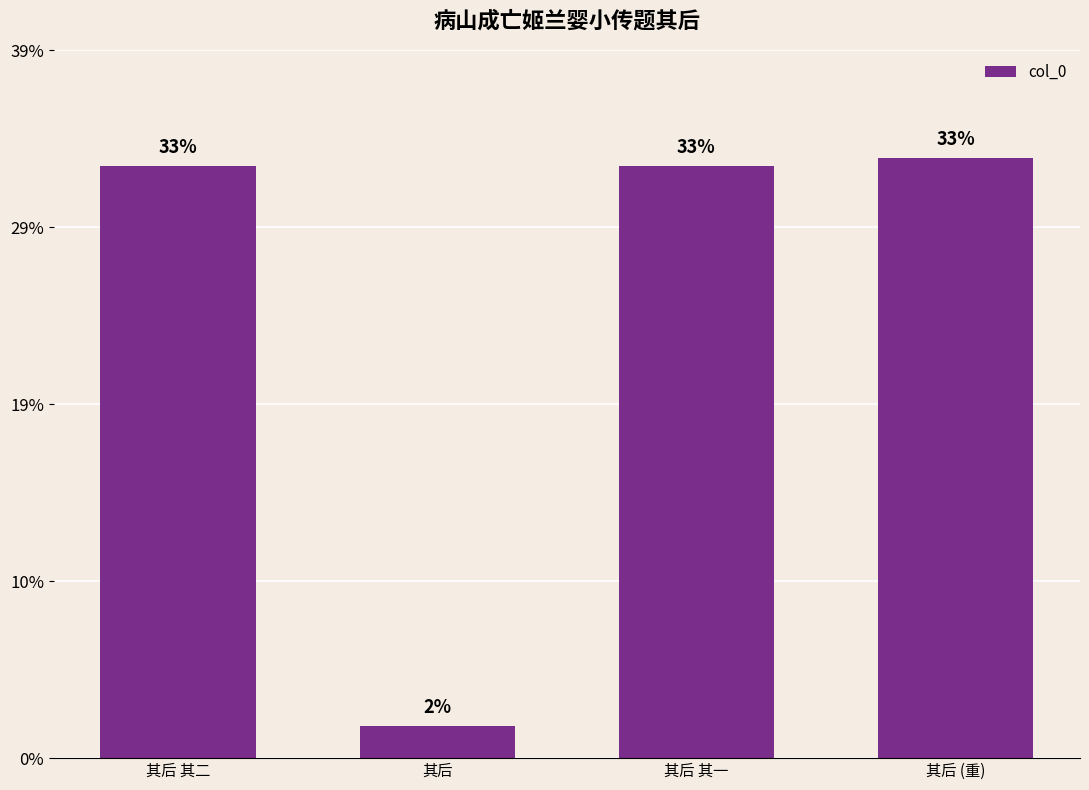

Which has a higher value, 其后 其二 or 其后?

其后 其二